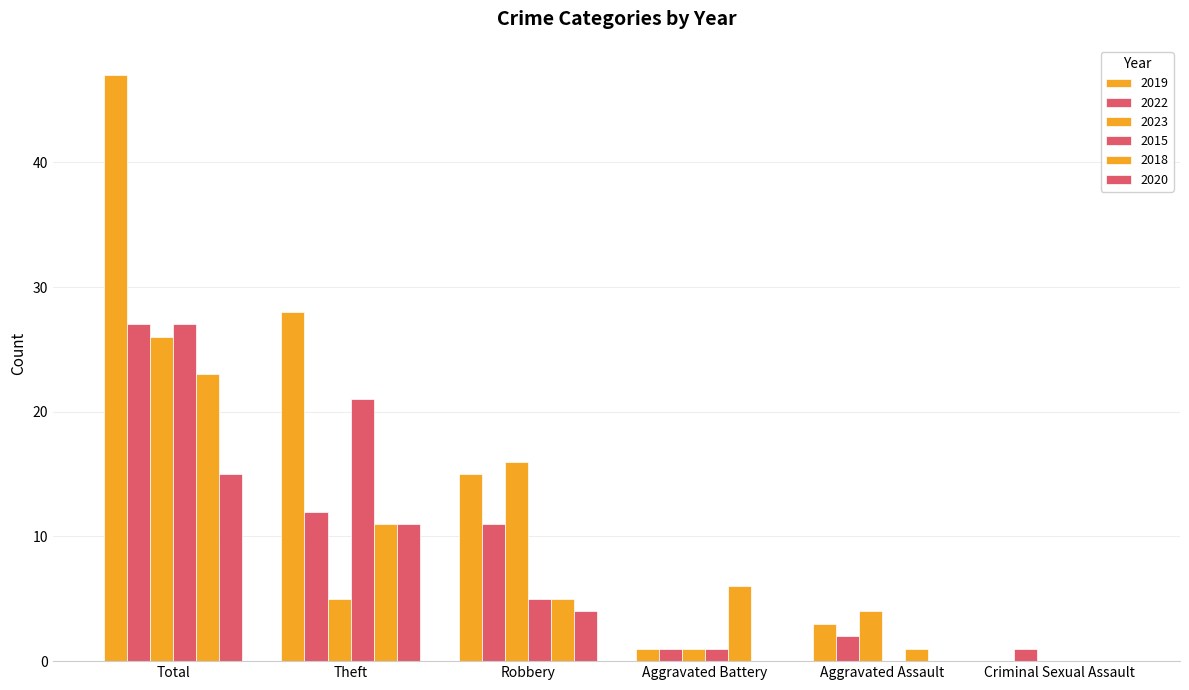

What is the total value across all series at Theft?

88